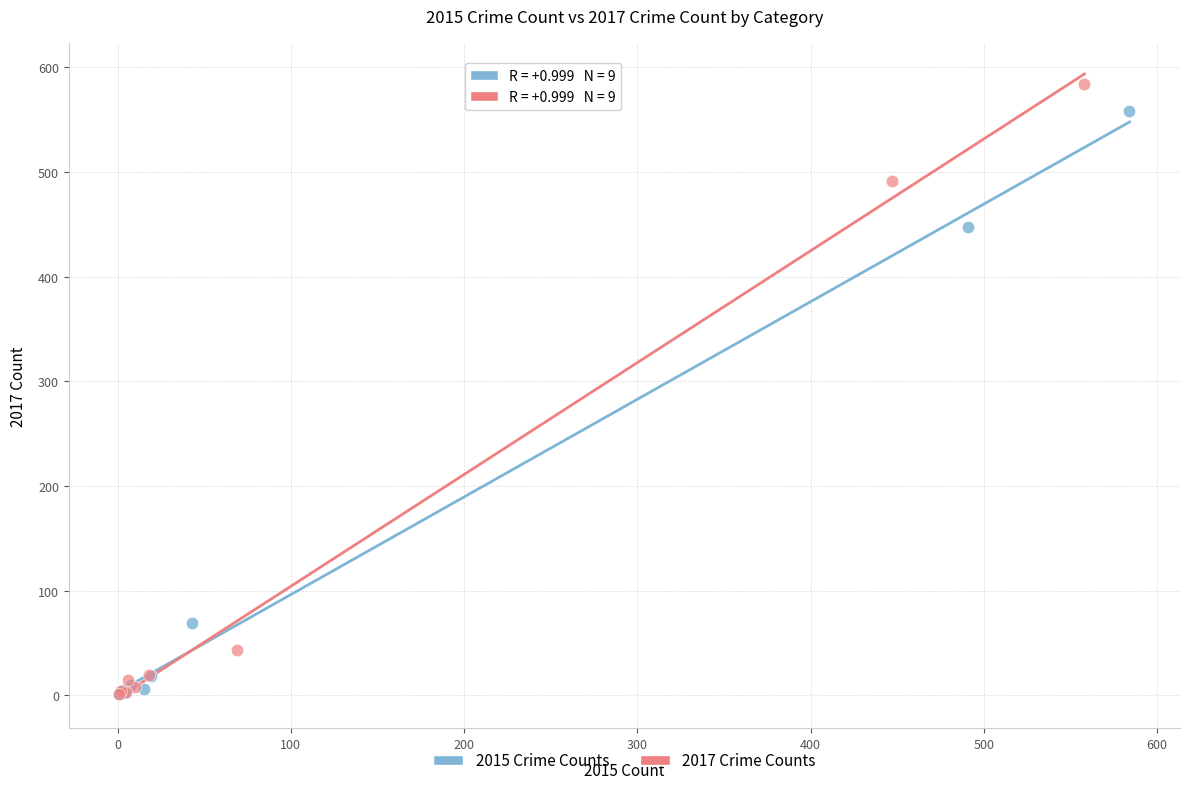

Which series reaches the maximum Y coordinate?

2017 Crime Counts